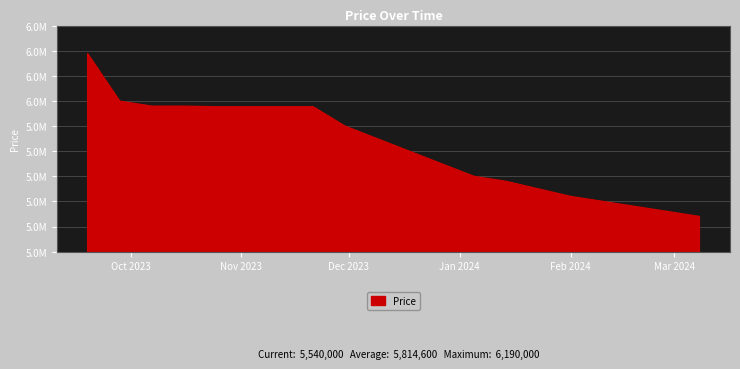

What is the greatest value displayed?

6190000